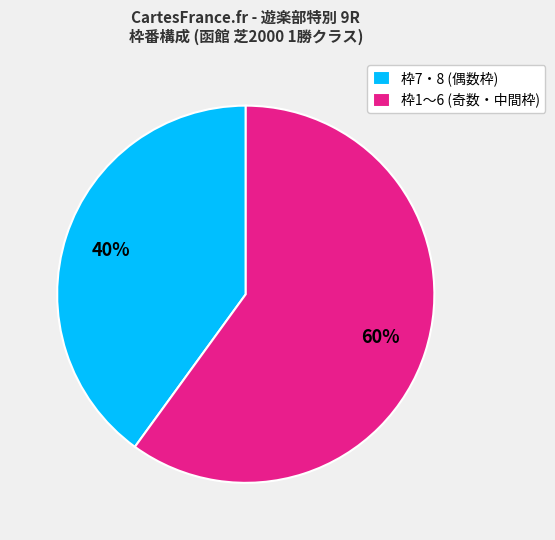

Is it true that 枠1〜6 (奇数・中間枠) is 60% of the pie?

True